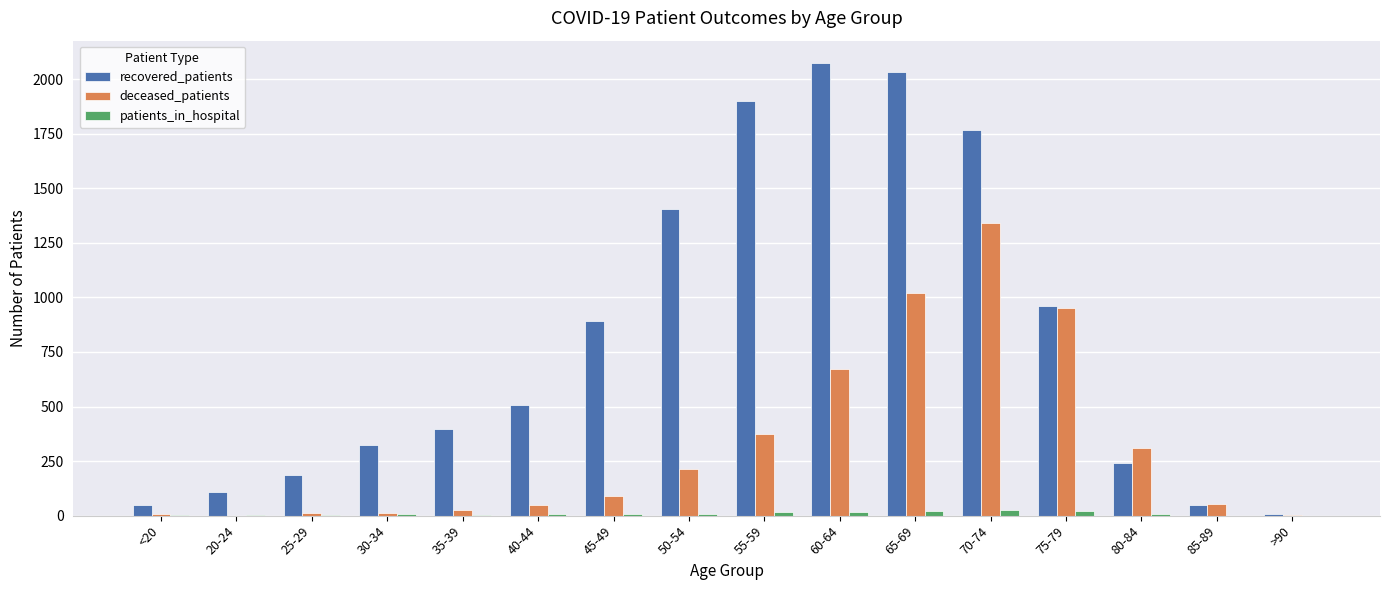

What are all the series names shown in the legend?

recovered_patients, deceased_patients, patients_in_hospital